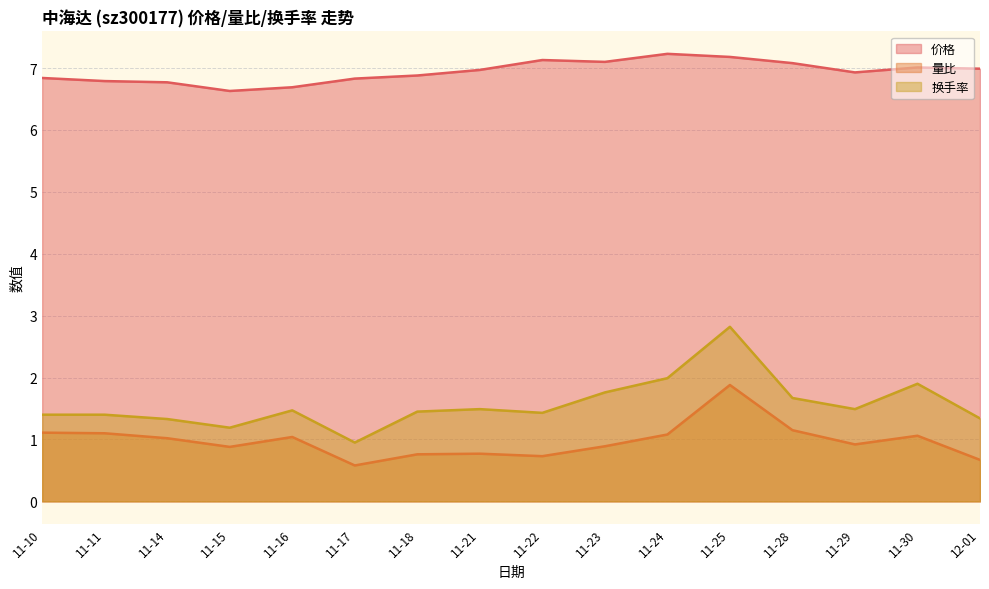

At 11-11, list the series in order from smallest to largest.

量比, 换手率, 价格